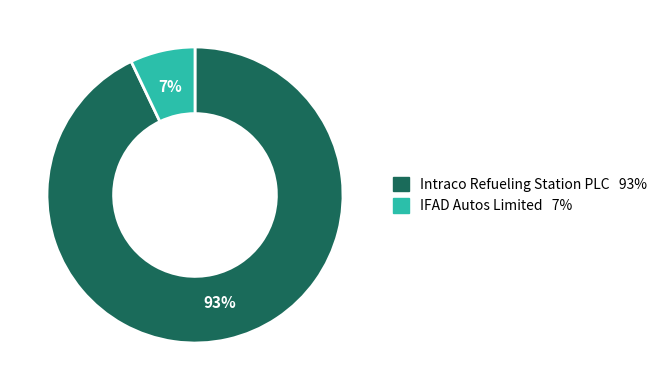

How many slices are in this pie chart?

2